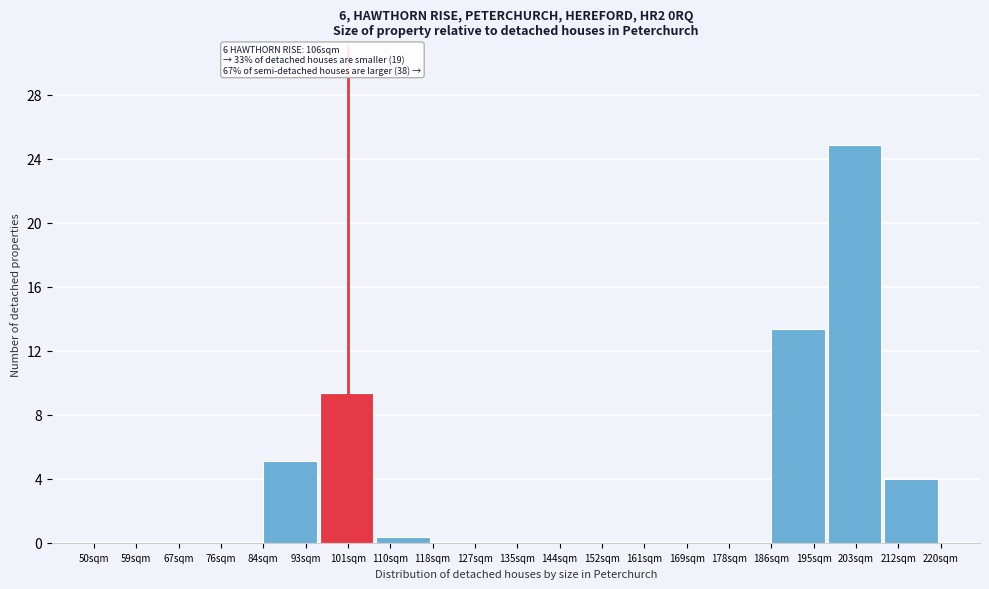

Reading left to right, list all the values displayed in this chart.

59sqm=0.0	67sqm=0.0	76sqm=0.0	93sqm=5.1	101sqm=9.4	110sqm=0.3	127sqm=0.0	135sqm=0.0	144sqm=0.0	161sqm=0.0	169sqm=0.0	178sqm=0.0	195sqm=13.3	203sqm=24.9	212sqm=4.0